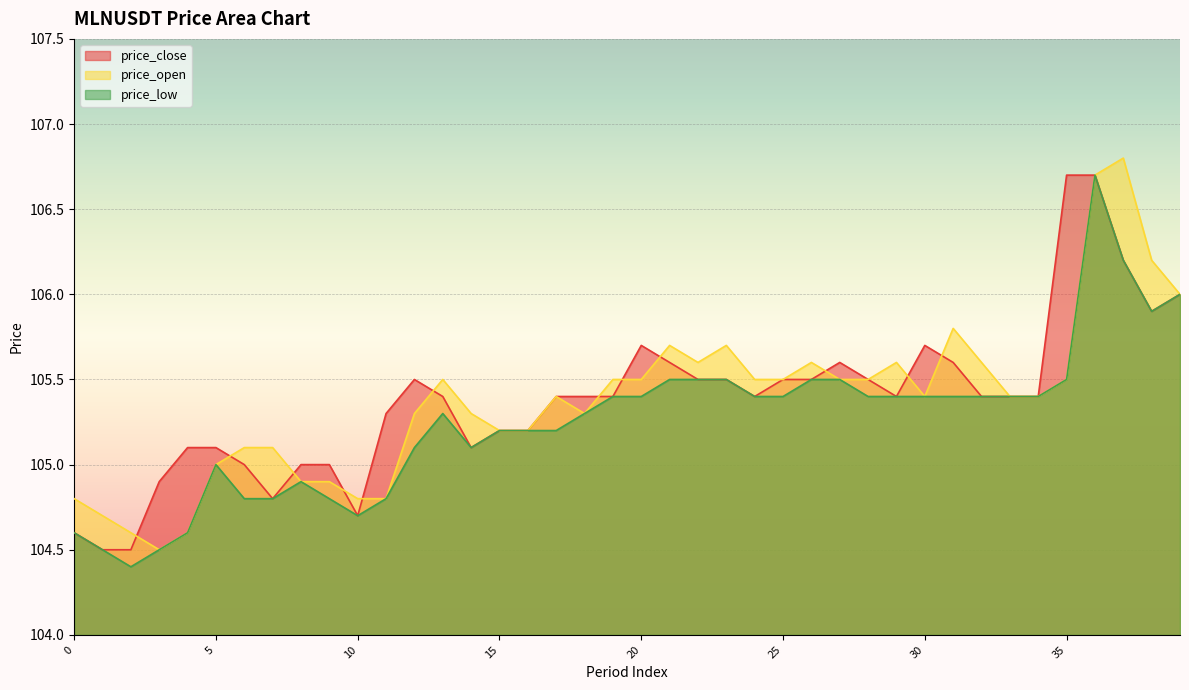

Where is price_low nearest to the value 105?

5